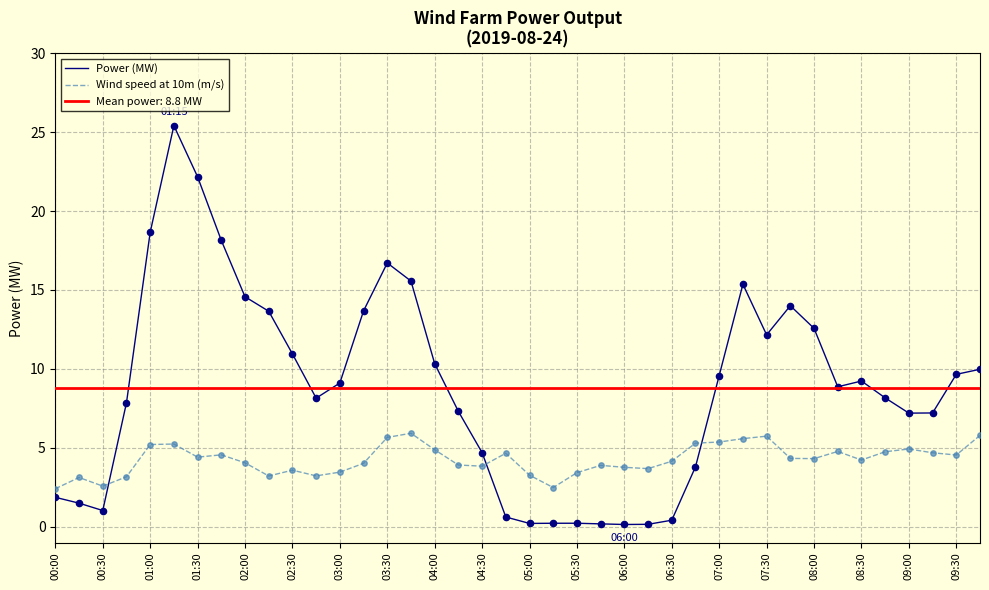

Is the value of Power (MW) at 04:30 greater than the value of Wind speed at 10m (m/s) at 05:00?

Yes